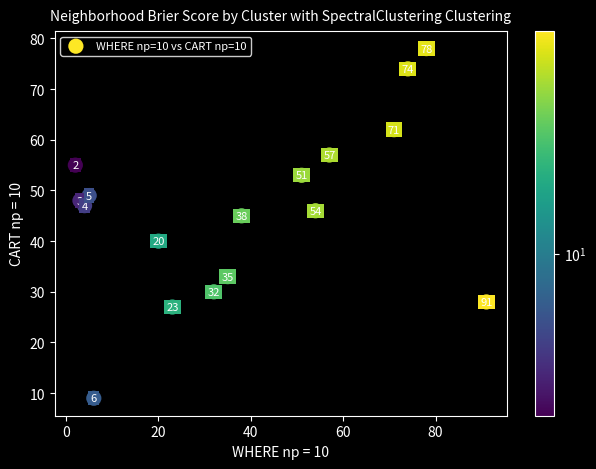

What is the range of X values (max minus min)?

89